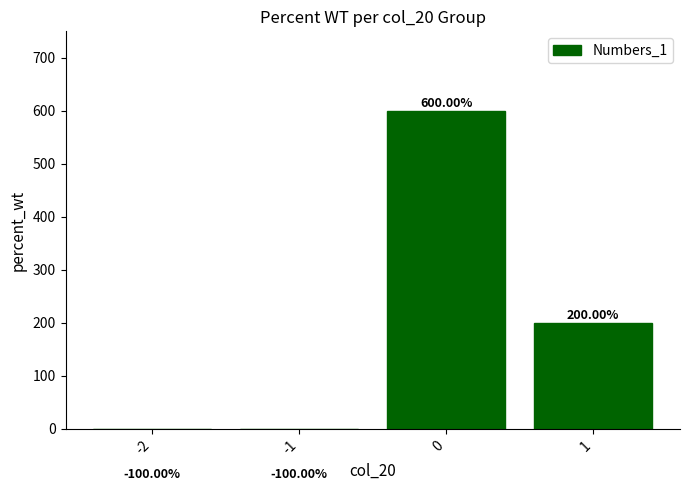

Reading left to right, list all the values displayed in this chart.

-2=-100	-1=-100	0=600	1=200